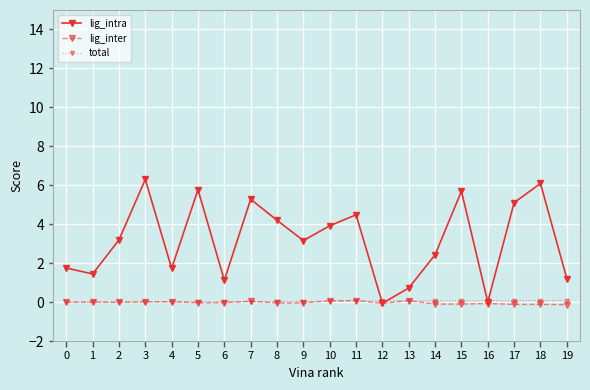

Is it true that lig_inter equals 0.1 at 13?

True